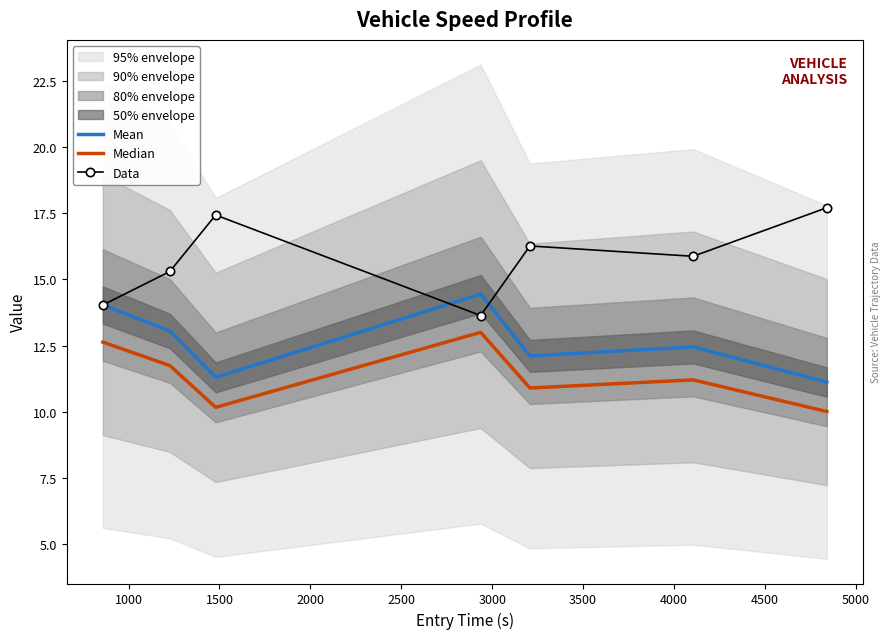

What is the highest value of the Mean series?

14.4